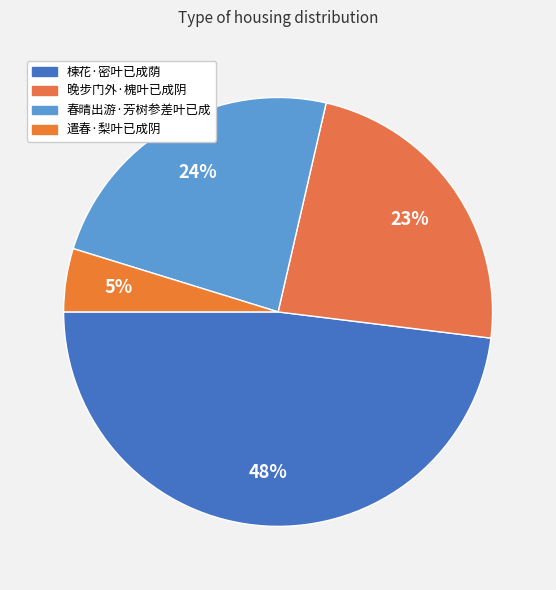

Do 遣春·梨叶已成阴 and 楝花·密叶已成荫 together represent more than half of the pie?

Yes